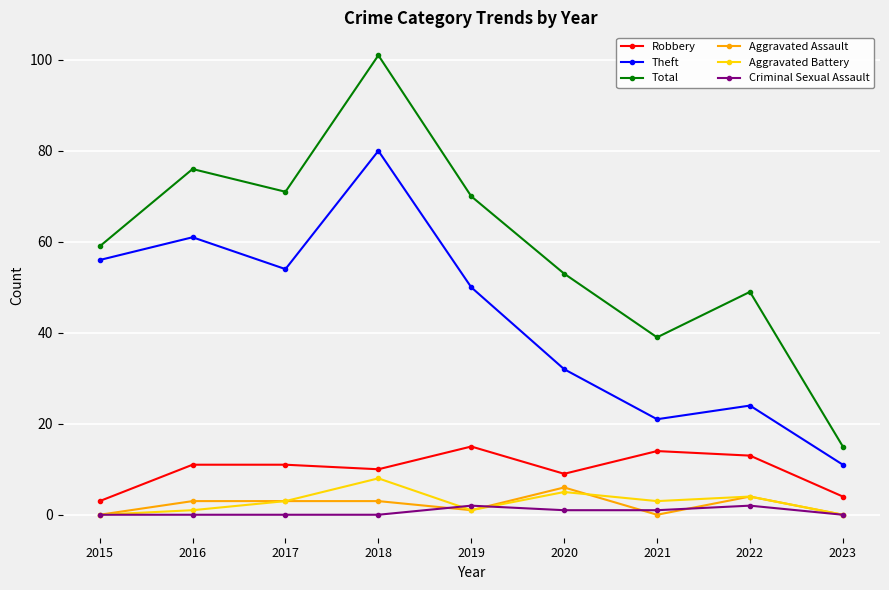

How many lines are shown in the chart?

6